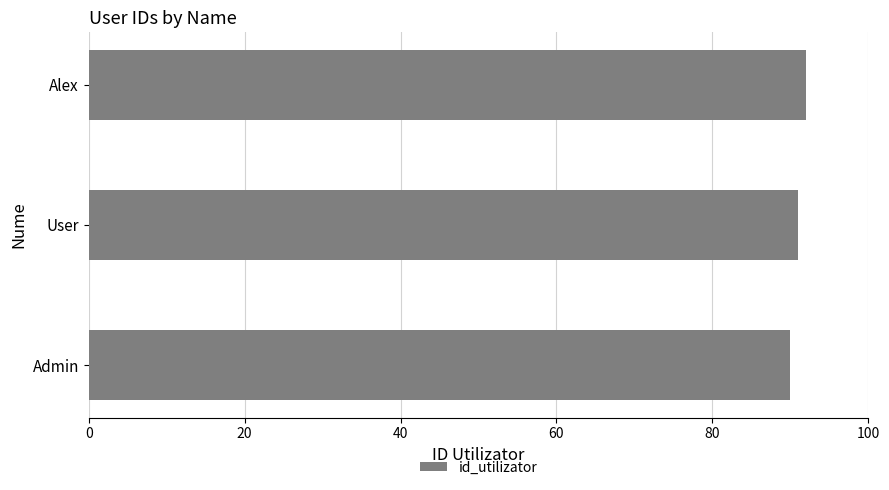

Read the value at Alex.

92